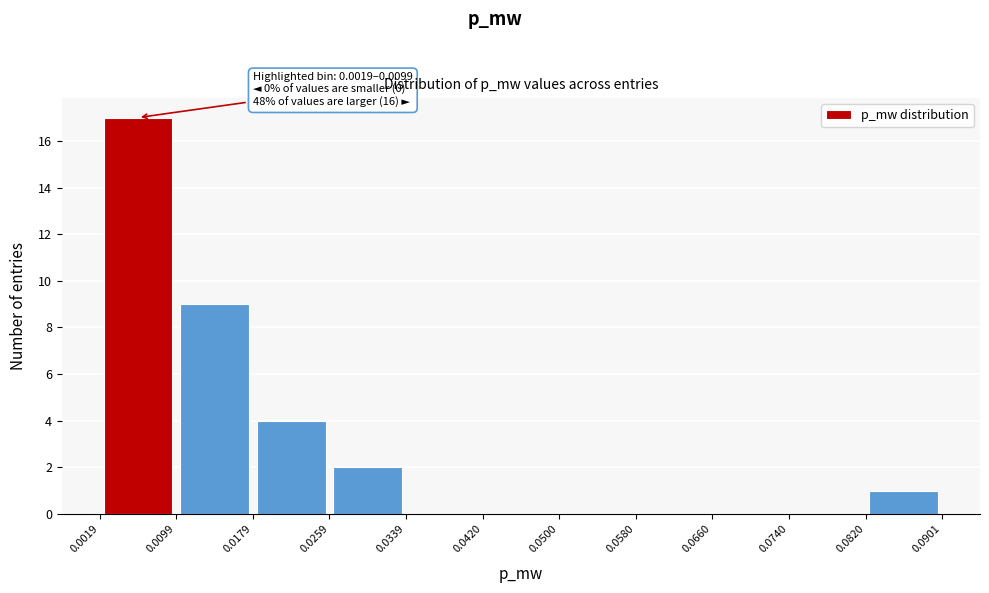

Which range on the x-axis has the tallest bar?

0.0019 to 0.0099